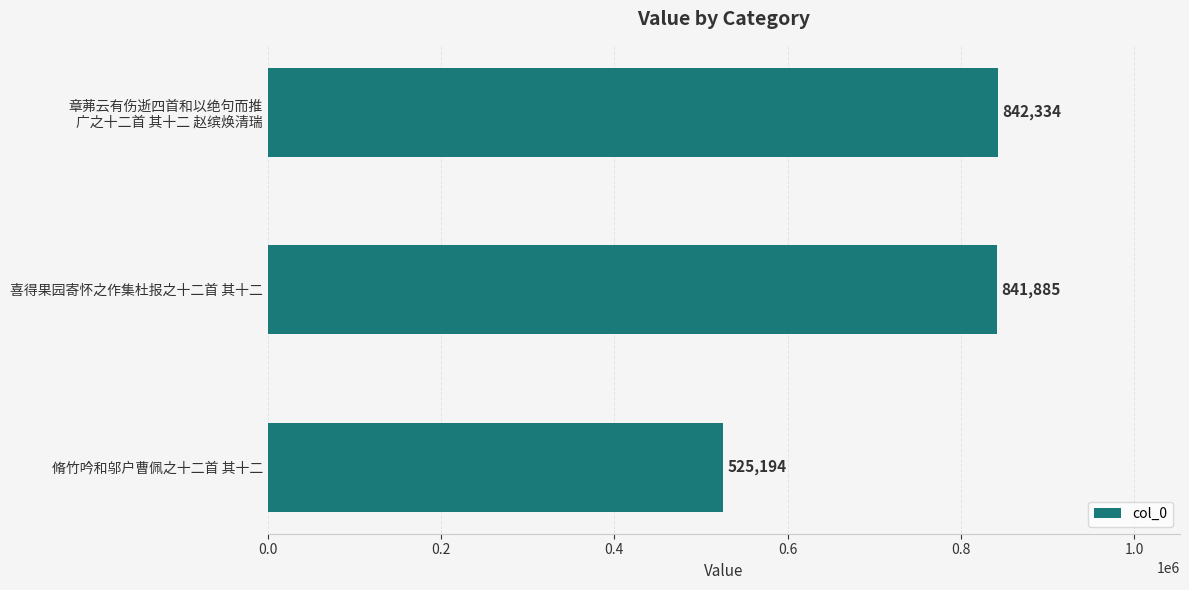

What is the difference between the maximum and minimum values?

317140